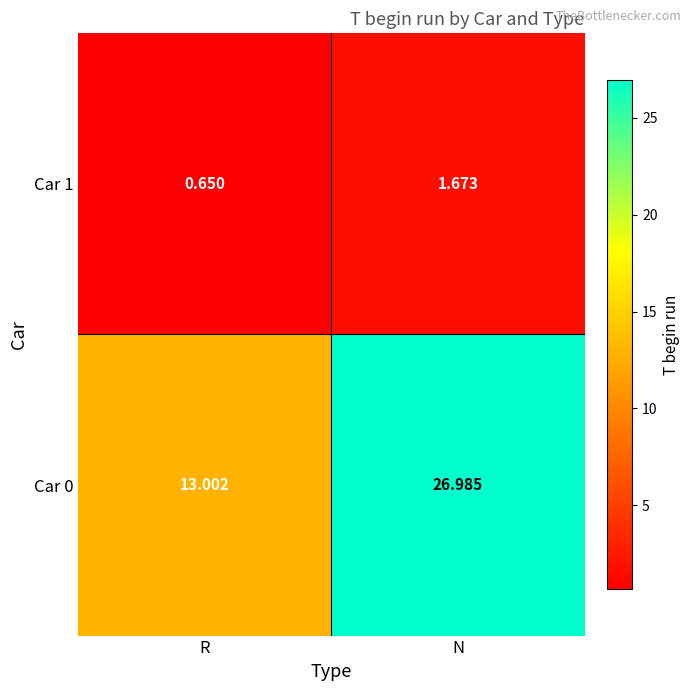

Rank the categories by Car 0 value from lowest to highest.

R, N